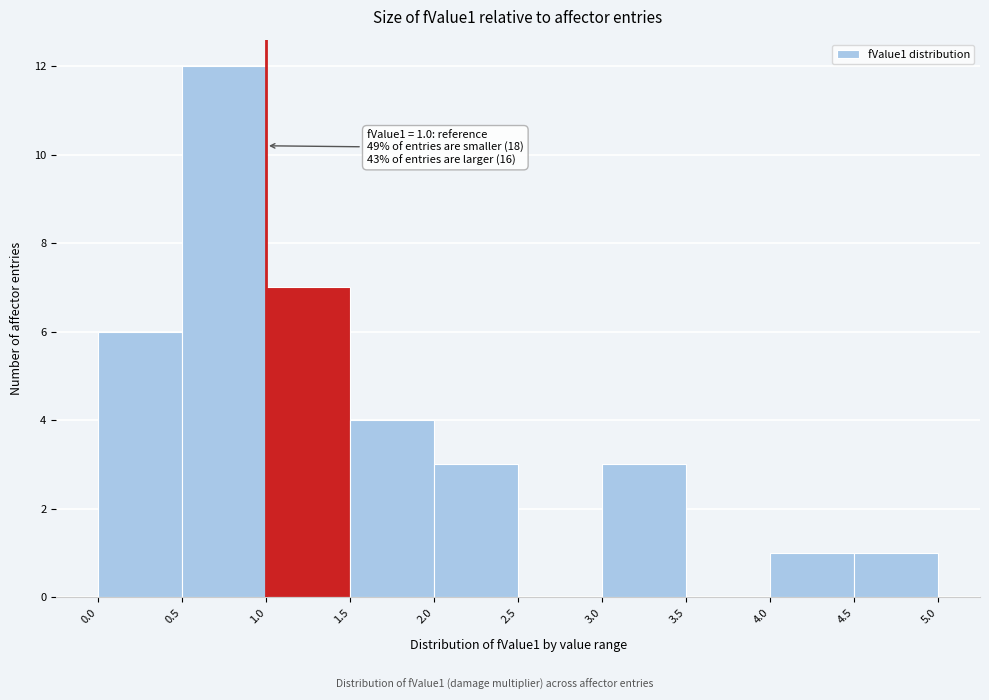

Which range on the x-axis has the tallest bar?

0.5 to 1.0